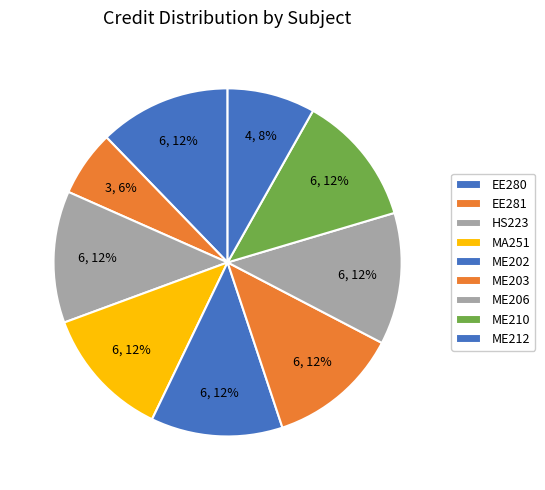

Combined, do ME203 and ME202 account for over 50%?

No